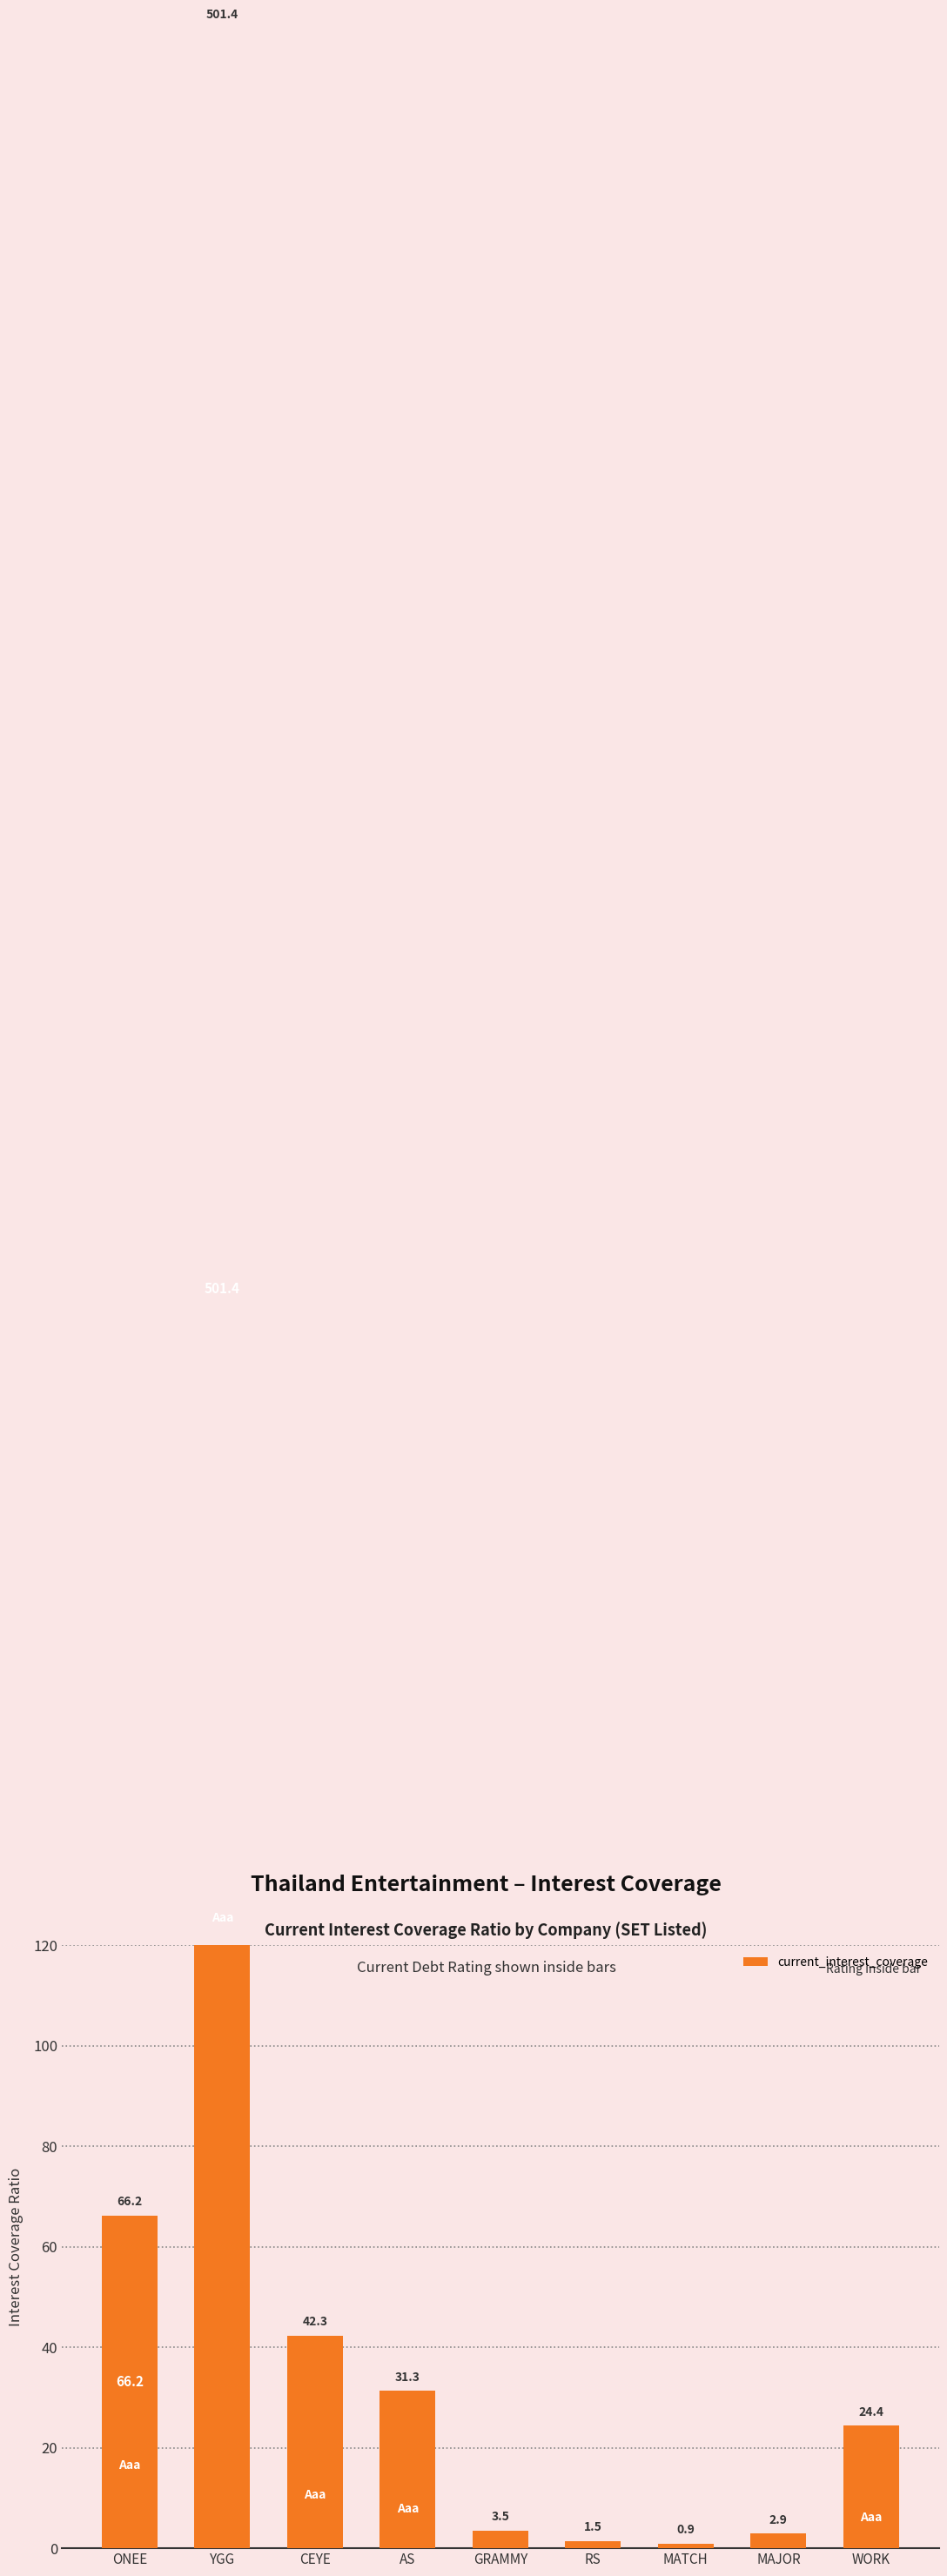

What is the approximate value at AS?

31.3